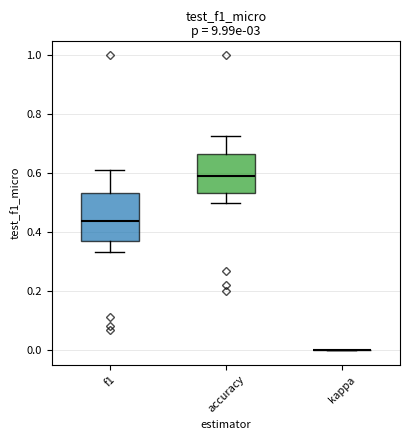

Comparing the boxes themselves (not the whiskers), which one is the tallest?

f1